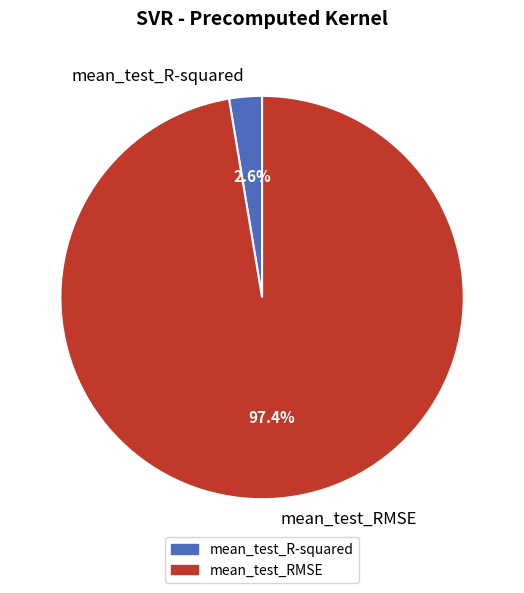

Rank the categories by value from highest to lowest.

mean_test_RMSE, mean_test_R-squared